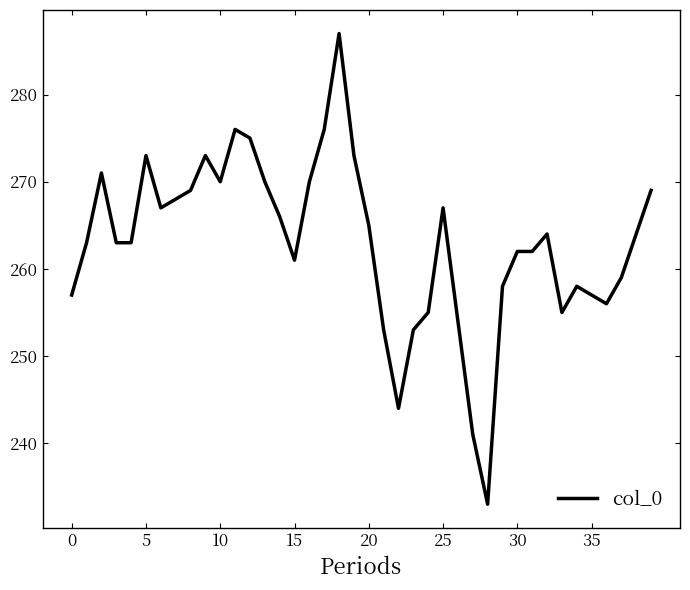

What is the minimum value shown in the chart?

233